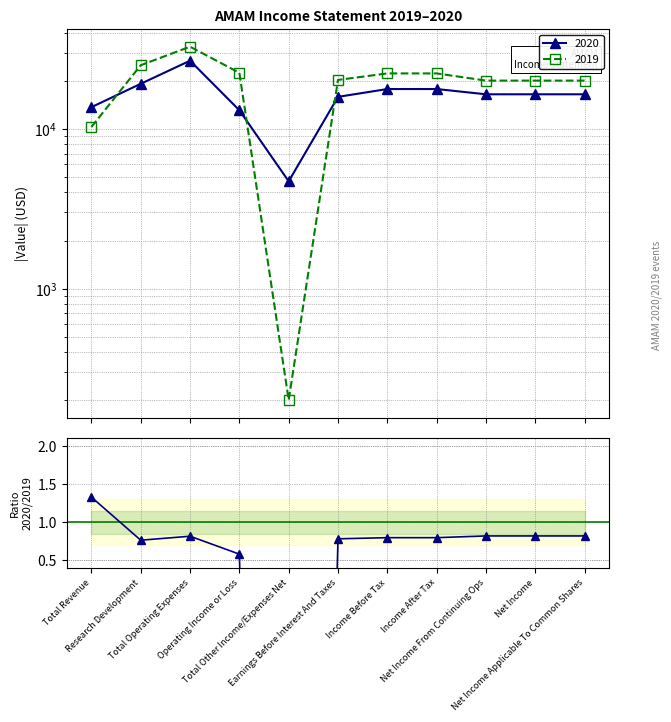

How many interior local peaks (higher than both neighbors) does the data have?

1